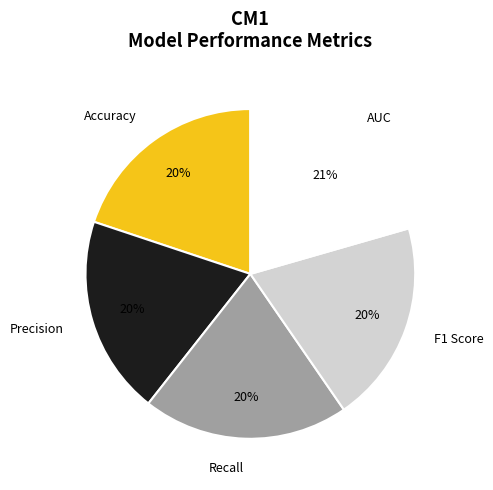

Is there any slice that represents more than half of the pie?

No